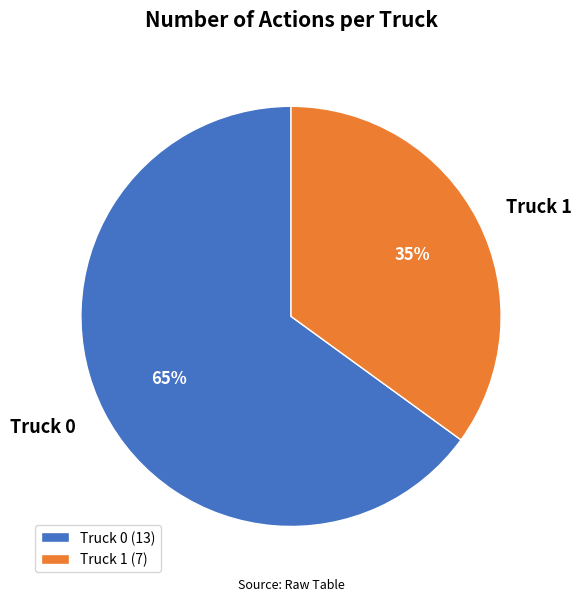

Does Truck 0 account for over 50% of the chart?

Yes